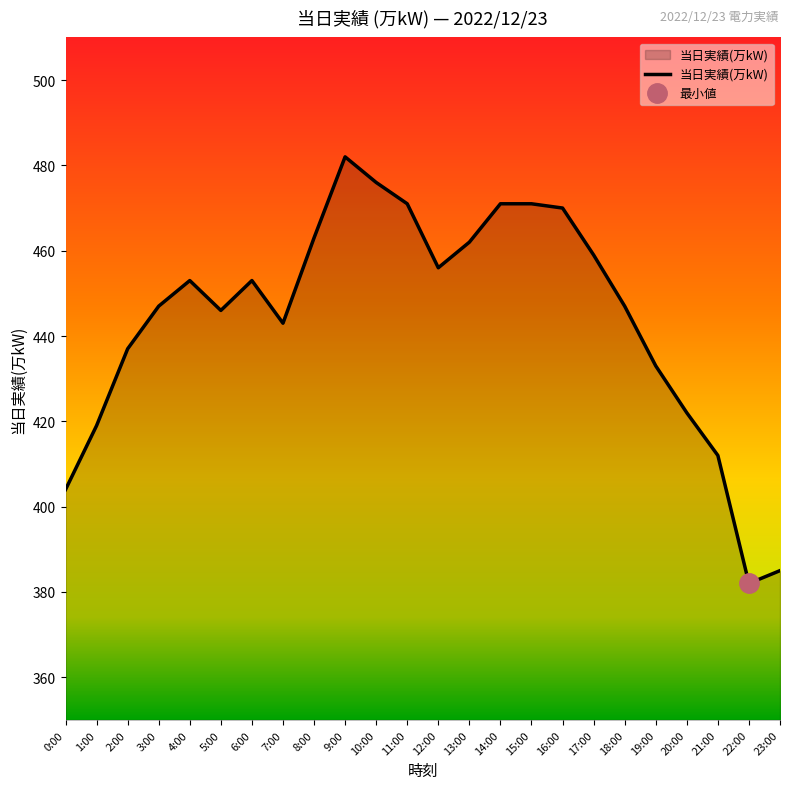

At which category does the data reach its first local valley?

5:00